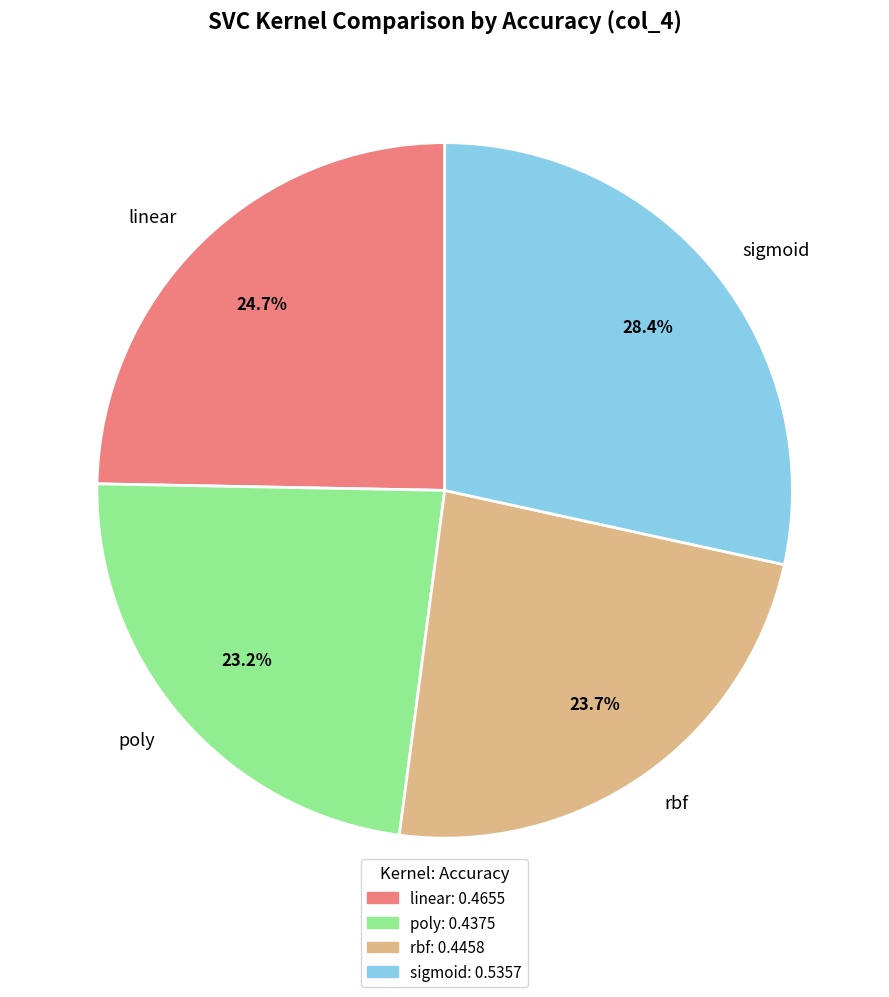

Which slice is the largest?

sigmoid